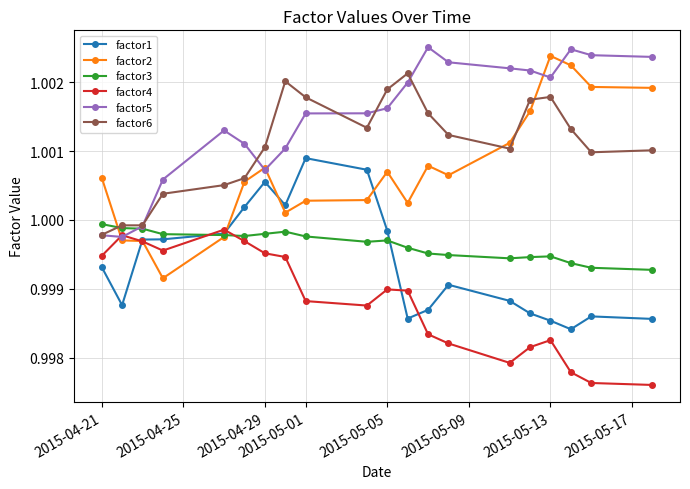

After their last crossing, which series has the higher values: factor5 or factor4?

factor5